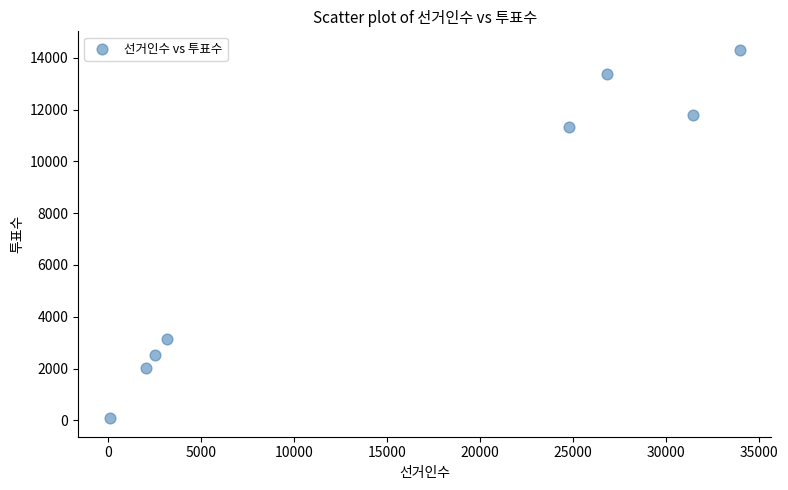

What is the range of Y values (max minus min)?

14239